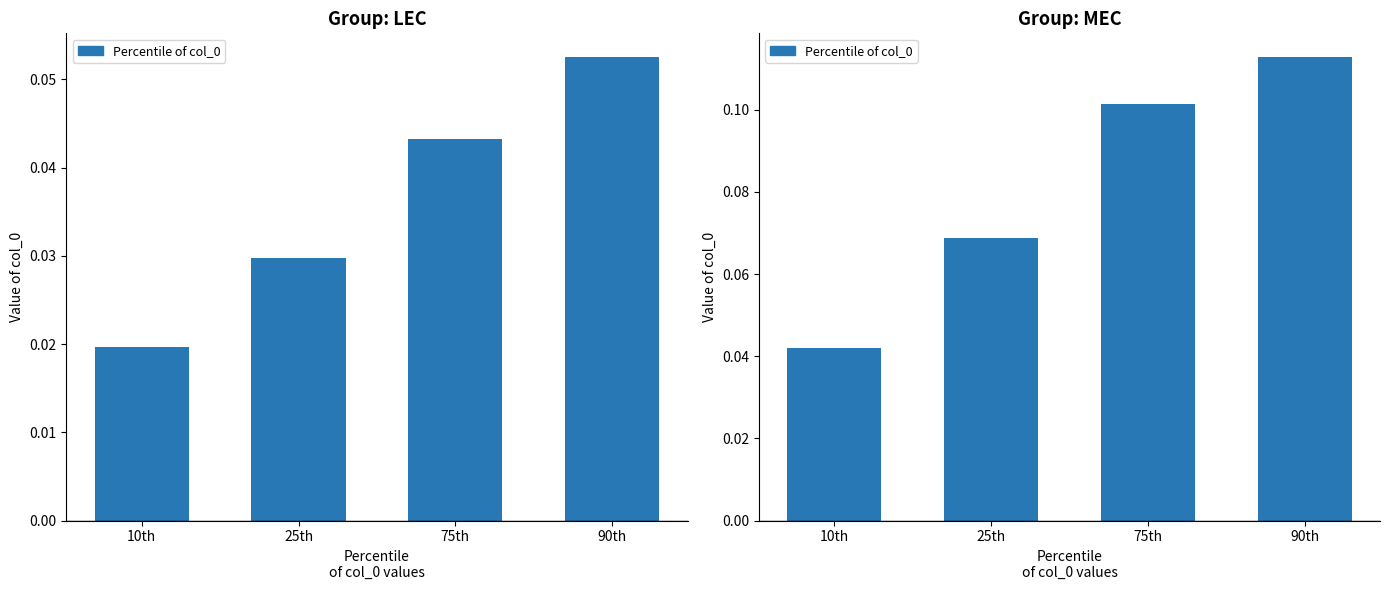

What is the greatest value displayed?

0.1